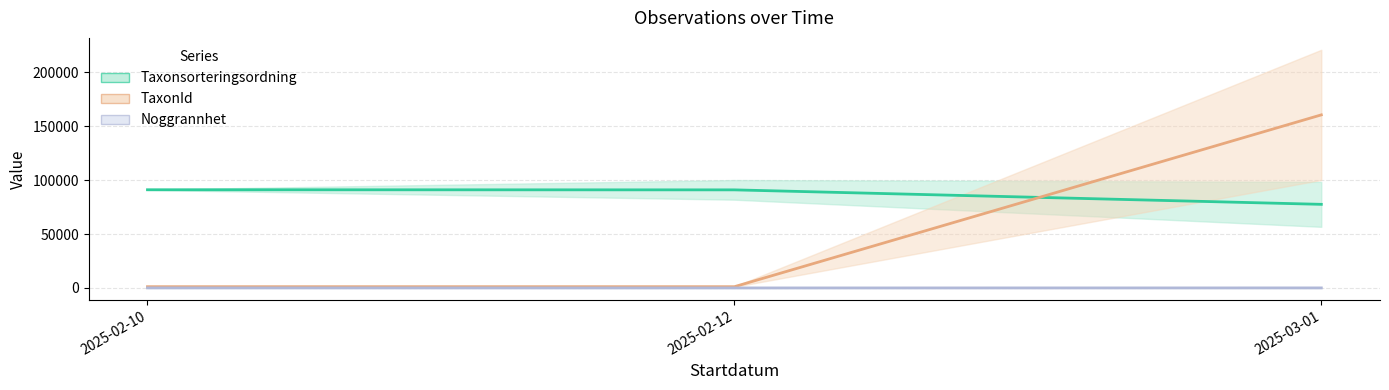

How many distinct data groups are displayed?

3